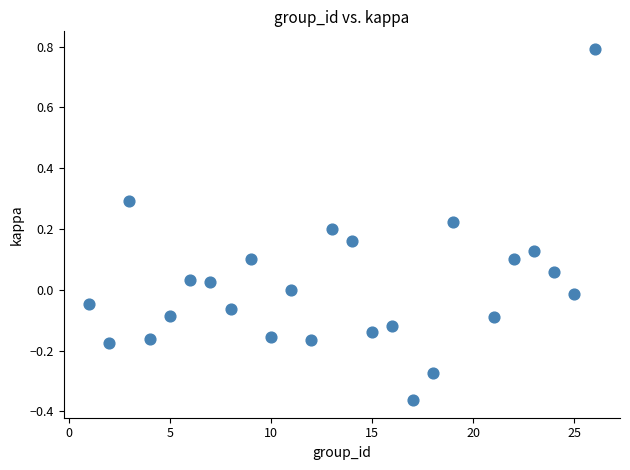

What is the range of X values (max minus min)?

25.0